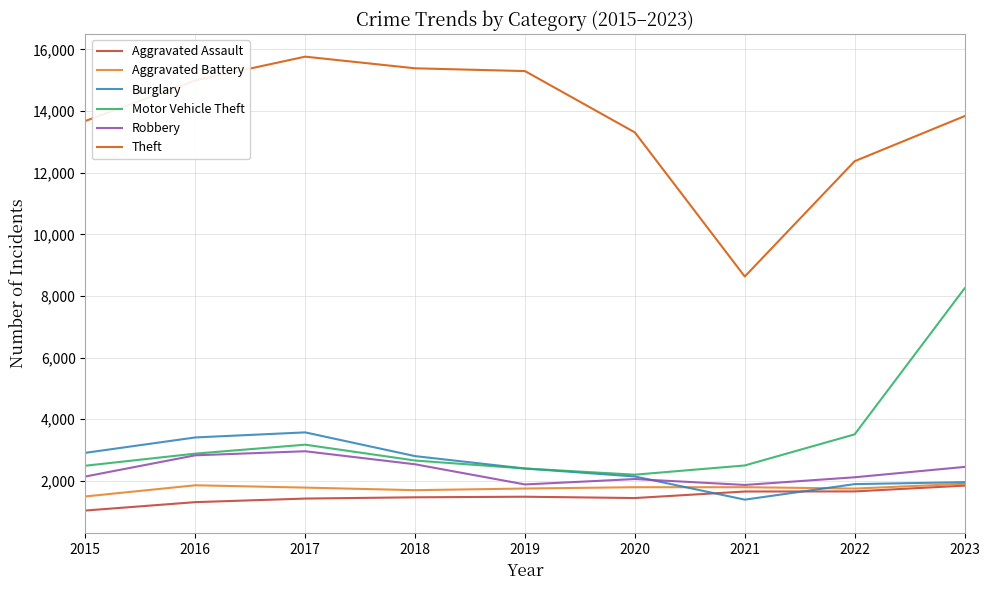

Which series has the widest spread of values?

Theft